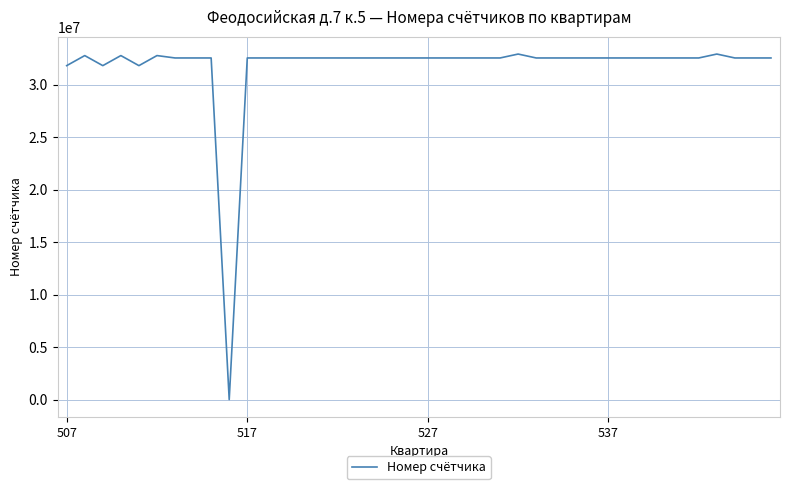

What is the maximum value shown in the chart?

32915926